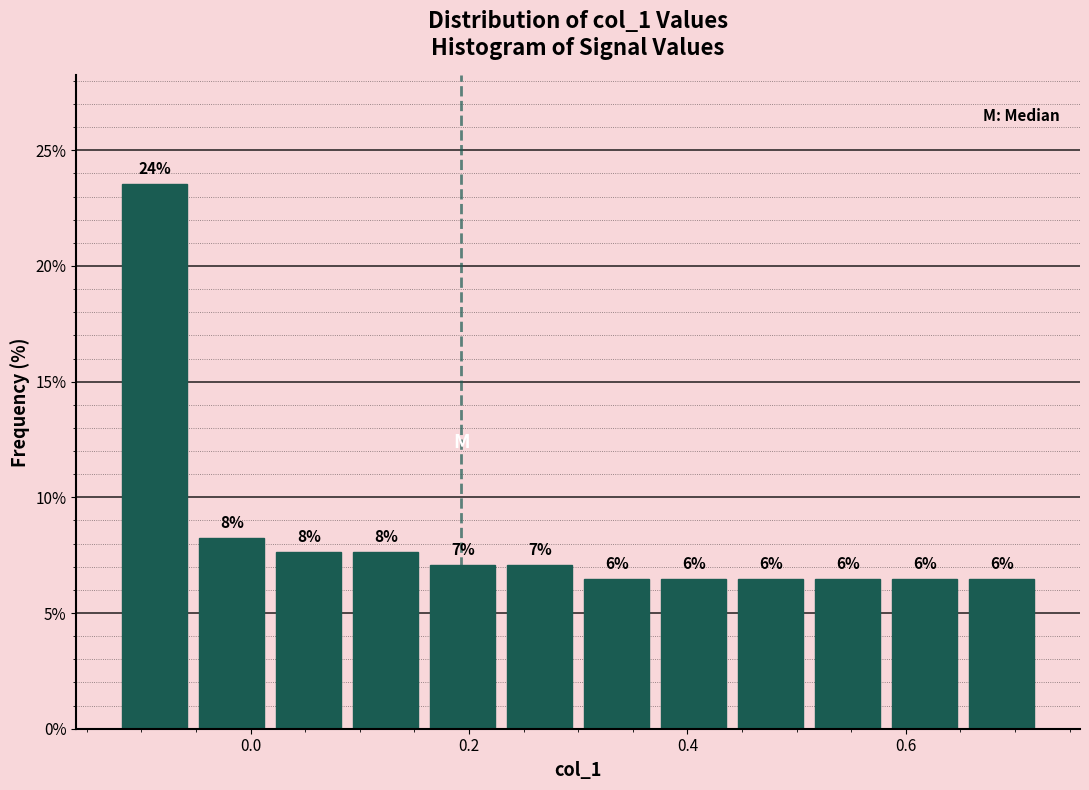

Around what value on the x-axis is the tallest bar? Give the approximate position of its centre, as read against the axis.

-0.08